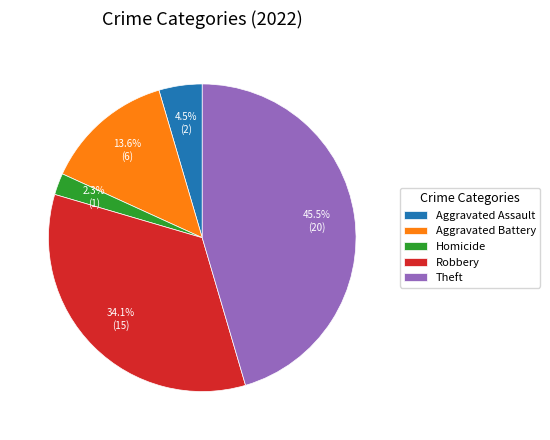

What is the smallest slice in the pie chart?

Homicide